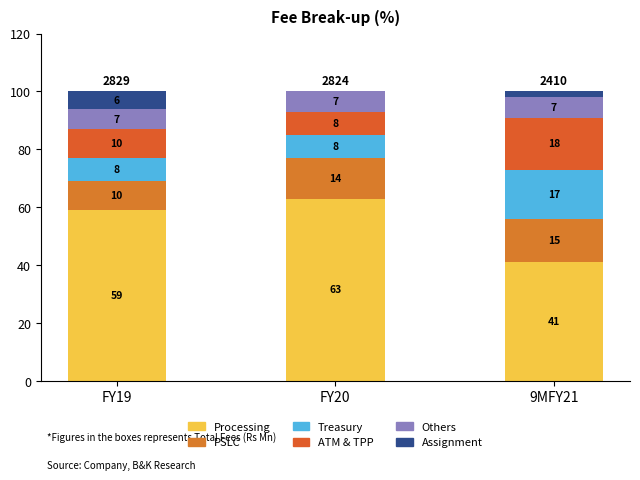

Does the chart contain stacked bars?

Yes